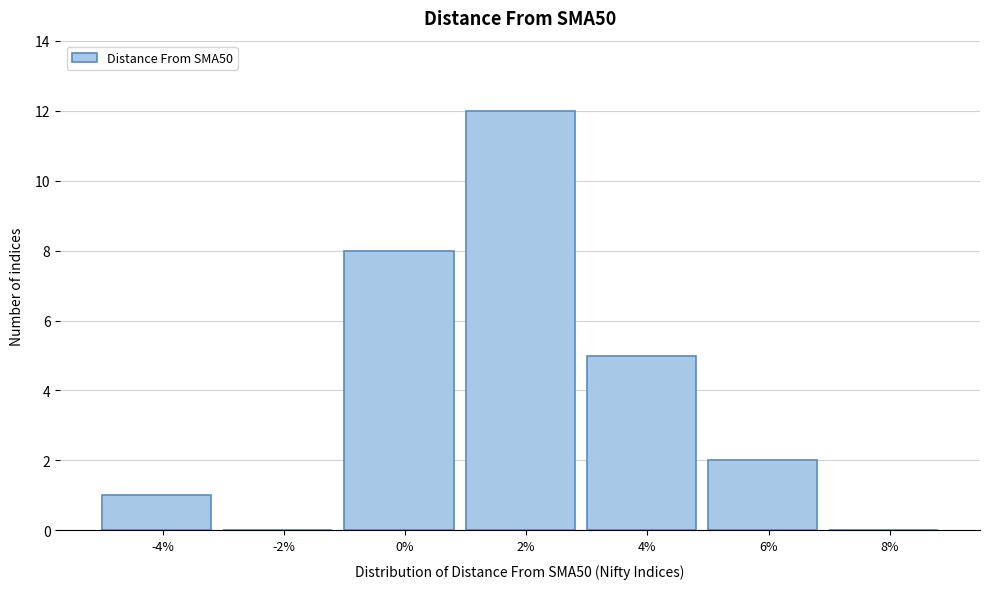

Reading right to left, list all the values displayed in this chart.

8%=0	6%=2	4%=5	2%=12	0%=8	-2%=0	-4%=1